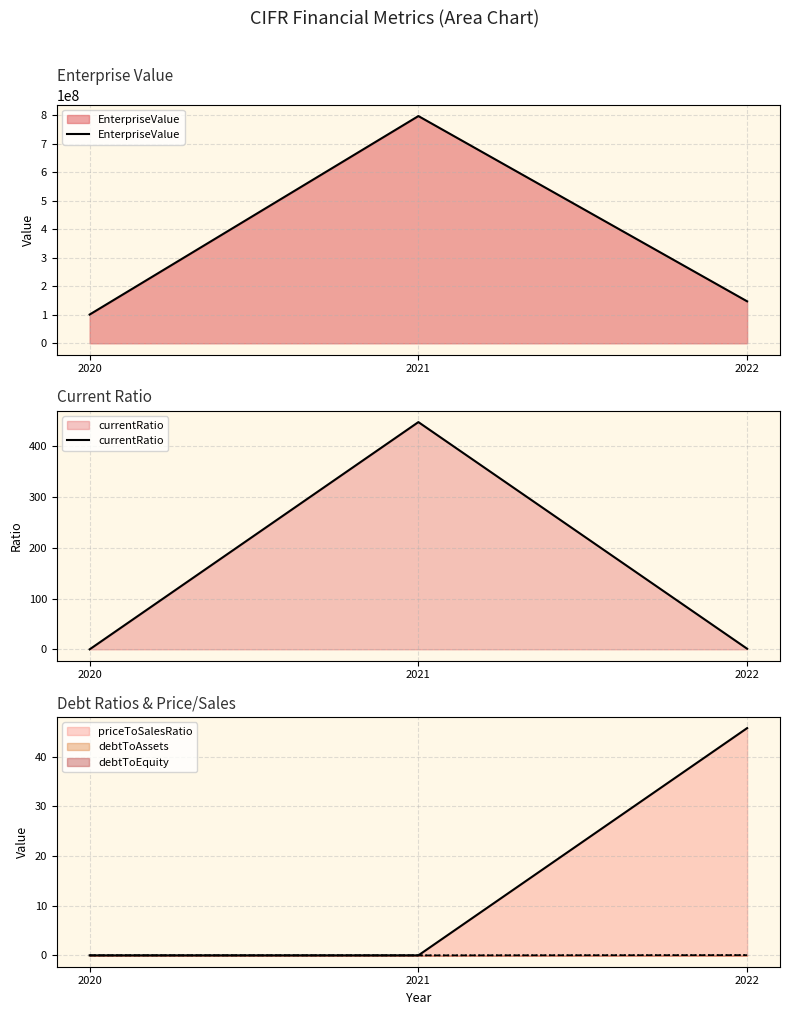

What is the difference between the maximum and minimum values in the EnterpriseValue series?

696799189.7